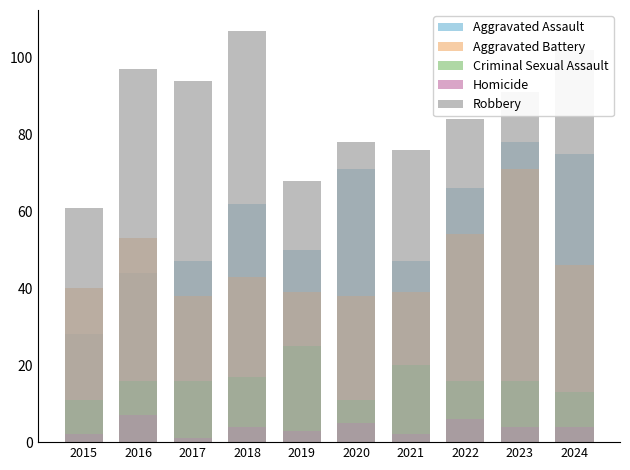

Reading right to left, list all the values displayed in this chart.

Aggravated Assault: 75	78	66	47	71	50	62	47	44	28
Aggravated Battery: 46	71	54	39	38	39	43	38	53	40
Criminal Sexual Assault: 13	16	16	20	11	25	17	16	16	11
Homicide: 4	4	6	2	5	3	4	1	7	2
Robbery: 102	91	84	76	78	68	107	94	97	61